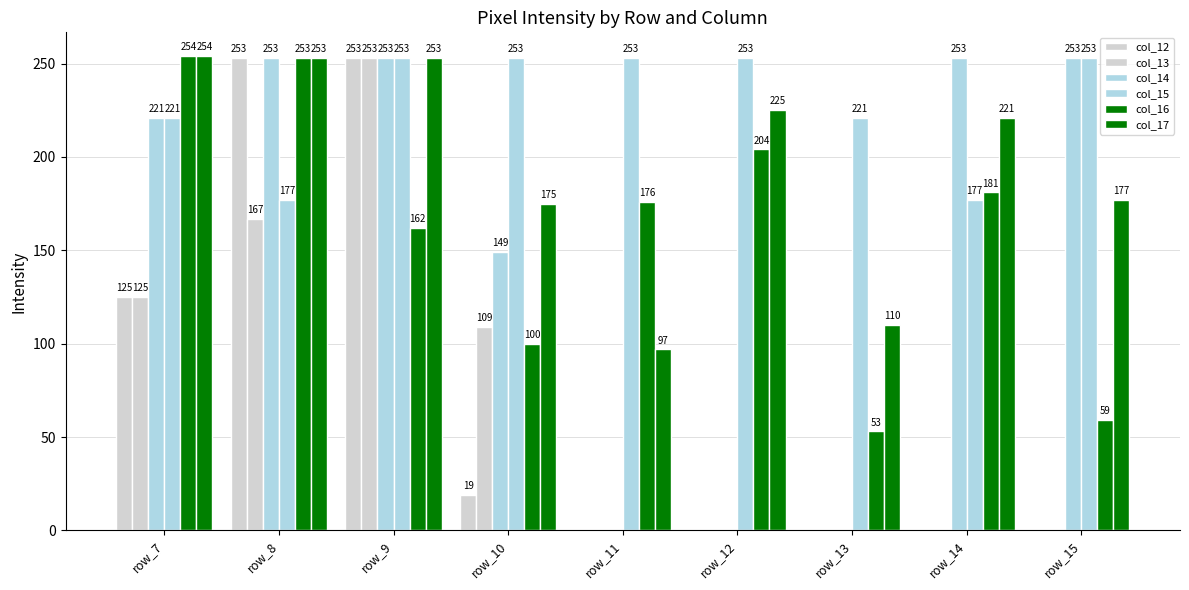

Which series has the largest total across all categories?

col_15